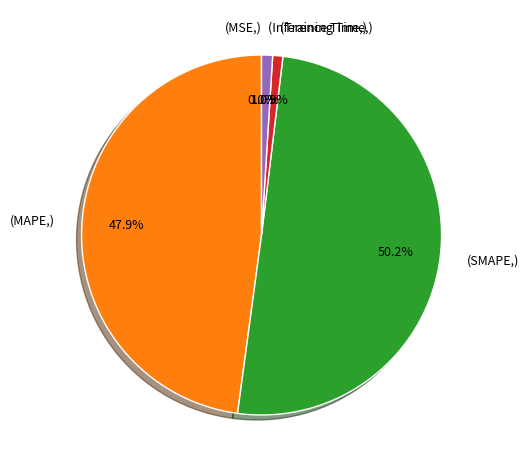

What is the largest slice in the pie chart?

(SMAPE,)